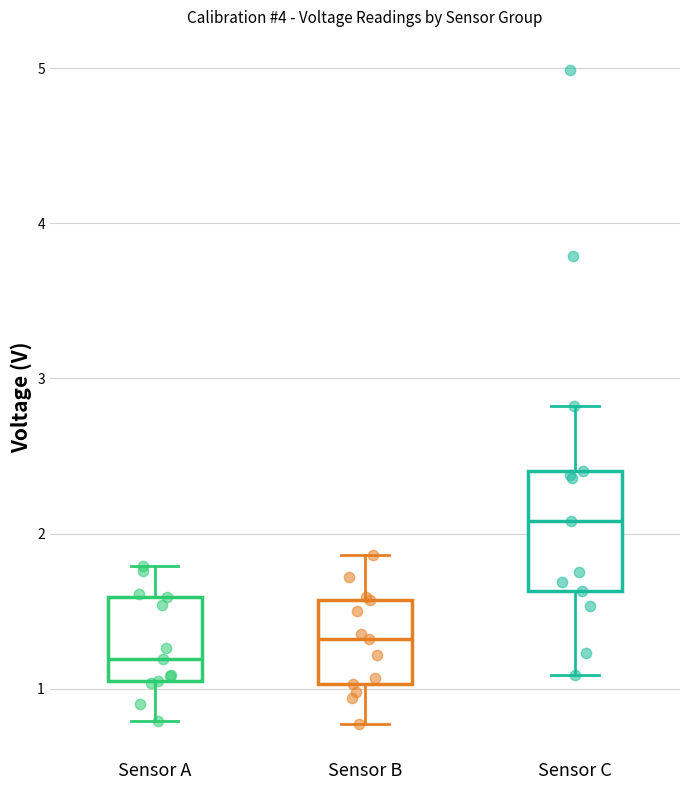

Where is the lower edge of the box for Sensor A on the y-axis? The values are not printed on the chart, so give them approximately, as read against the axis.

1.1